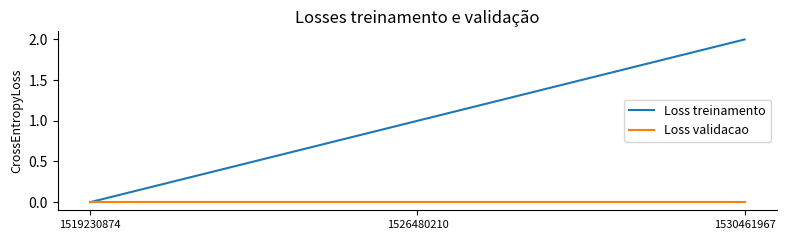

Which category has the lowest value in the Loss treinamento series?

1519230874